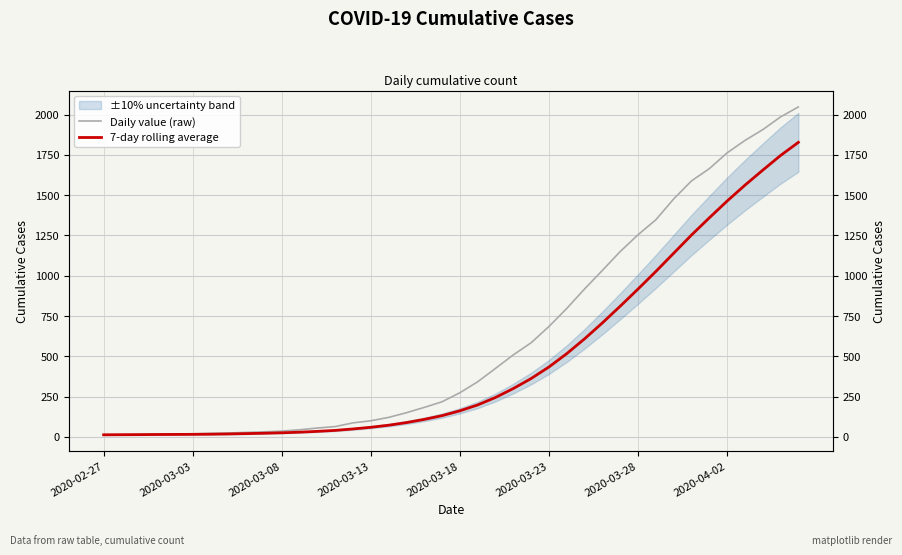

Count the number of categories in the chart.

40